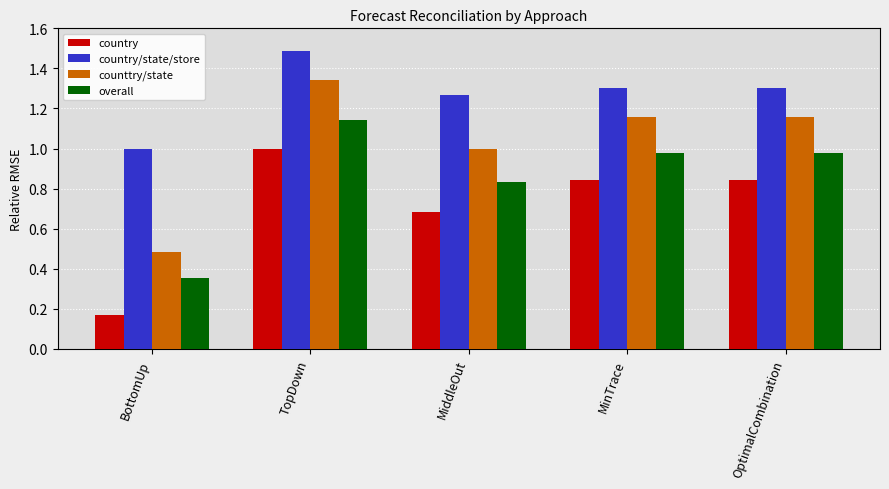

What is the total value across all series at MinTrace?

4.3